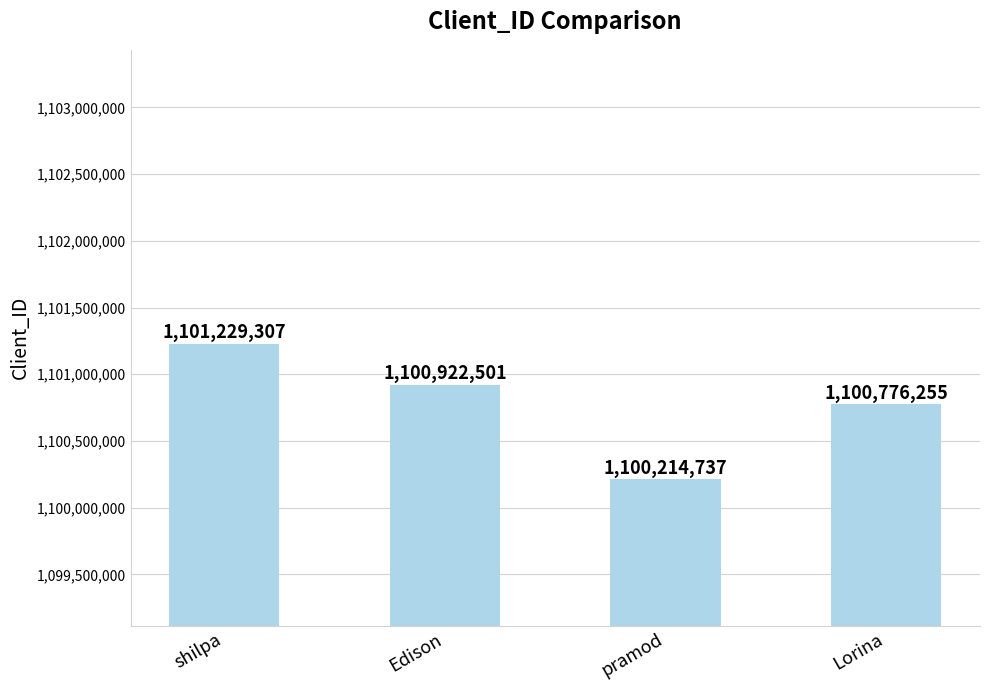

Rank the categories by value from lowest to highest.

pramod, Lorina, Edison, shilpa